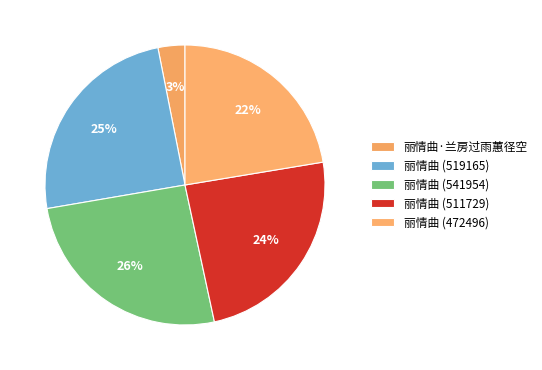

What percentage do 丽情曲 (511729) and 丽情曲·兰房过雨蕙径空 together represent?

27.3%